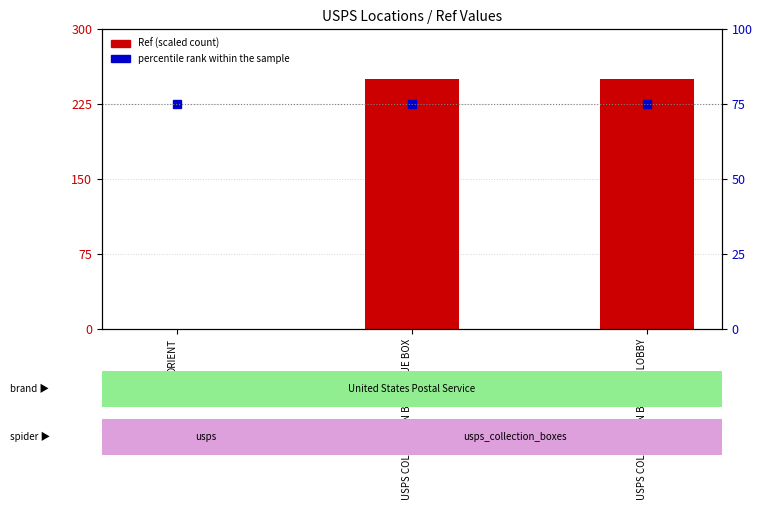

Is it true that percentile rank within the sample equals 48.9 at USPS COLLECTION BOX - PO LOBBY?

False